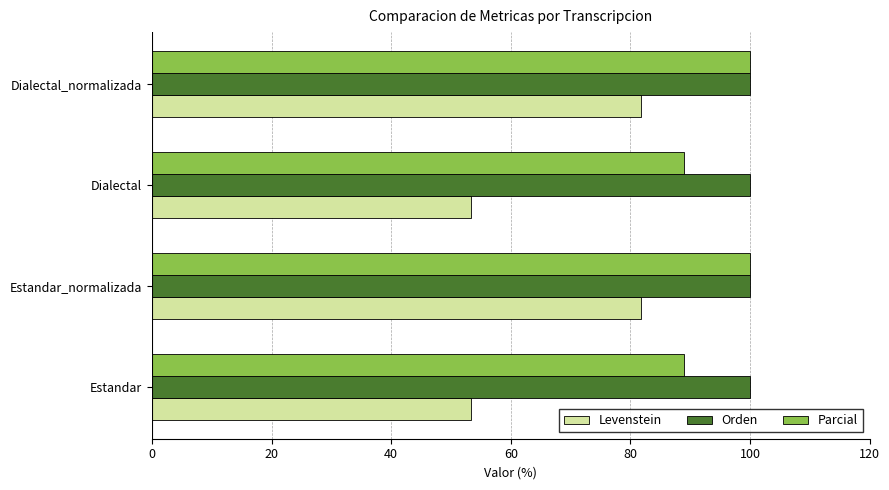

Rank the series by their average value, from lowest to highest.

Levenstein, Parcial, Orden